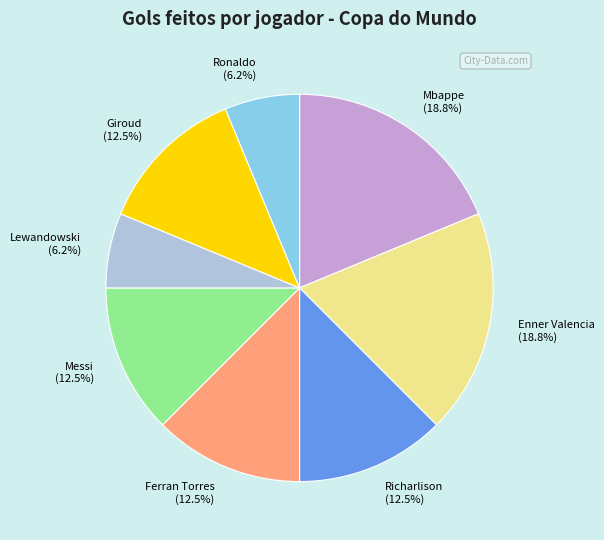

Combined, what portion of the pie is Lewandowski (6.2%) and Enner Valencia (18.8%)?

25.0%